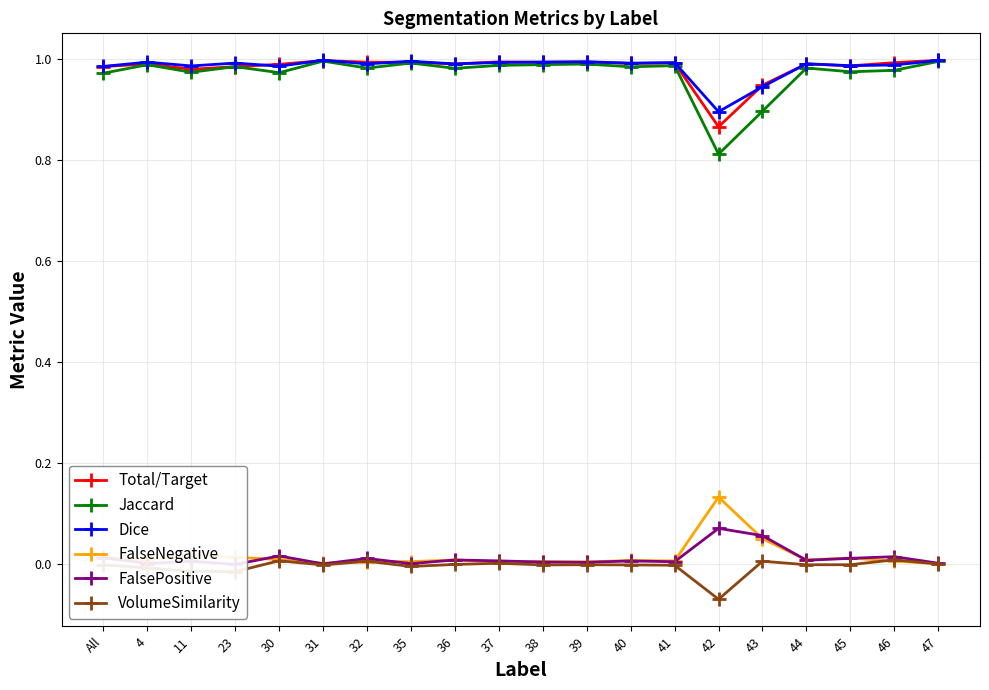

How many lines are shown in the chart?

6